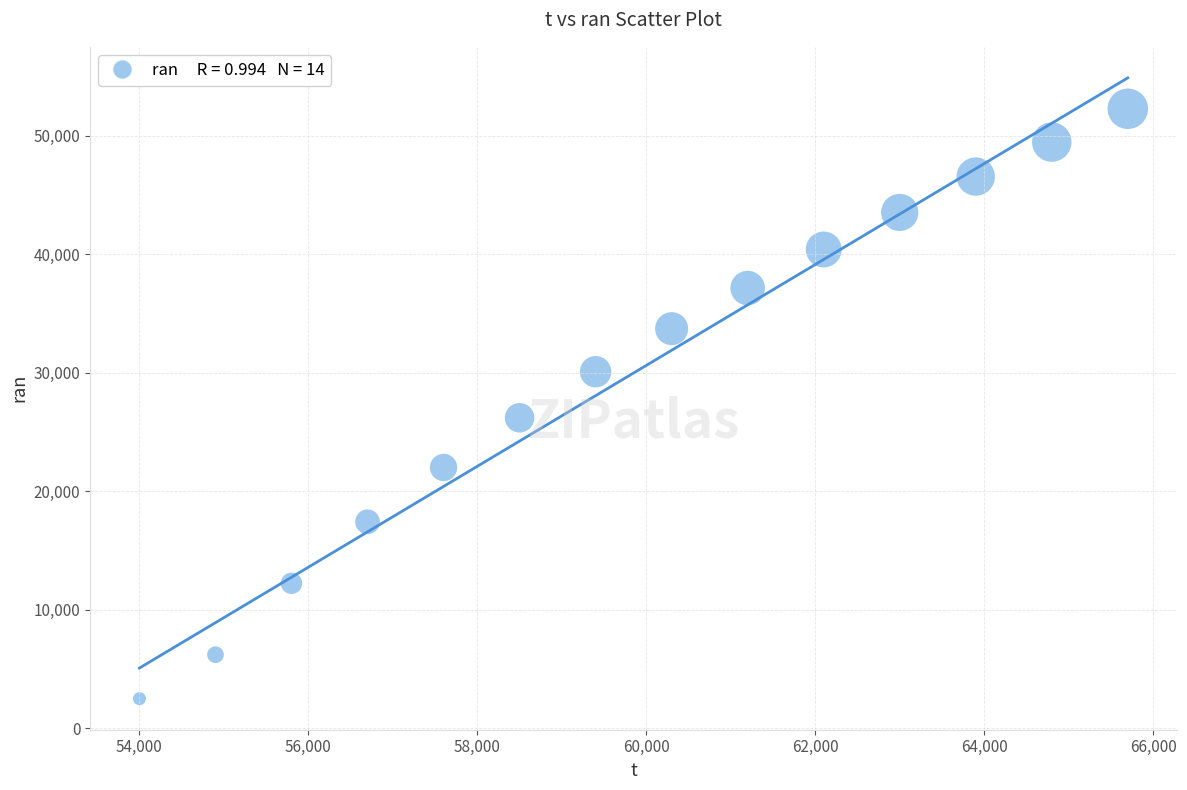

What Y value in the scatter plot is closest to 27375?

26190.4